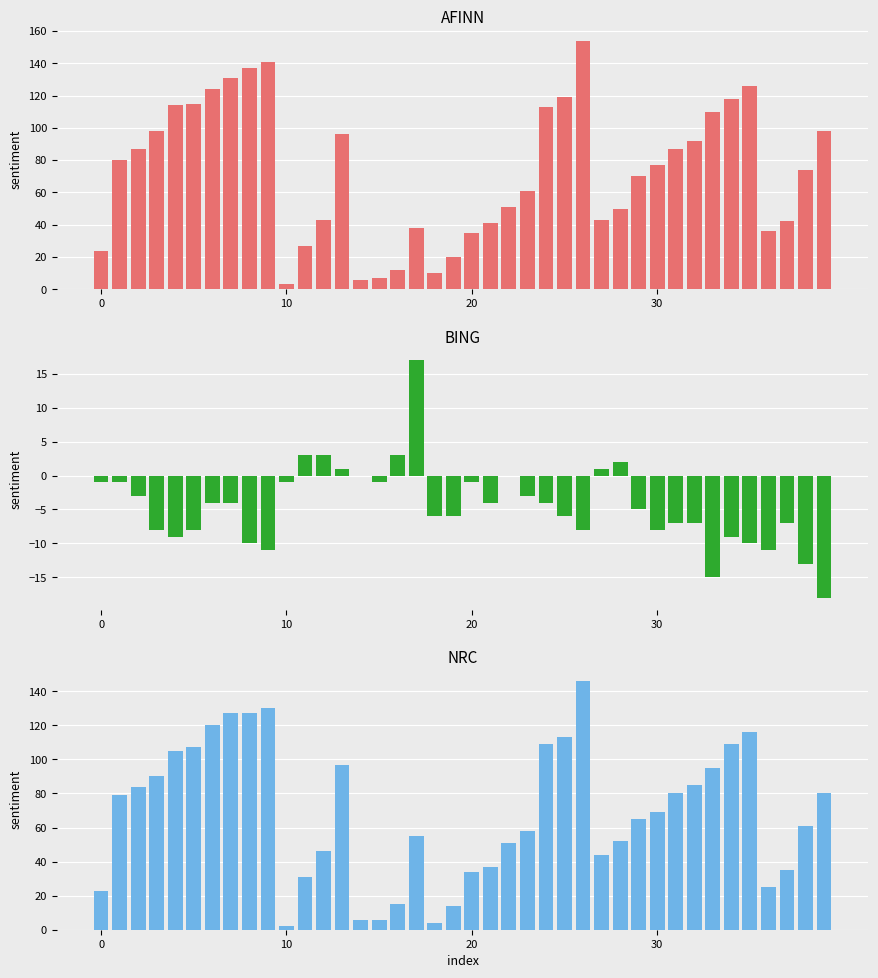

What are all the series names shown in the legend?

AFINN, BING, NRC